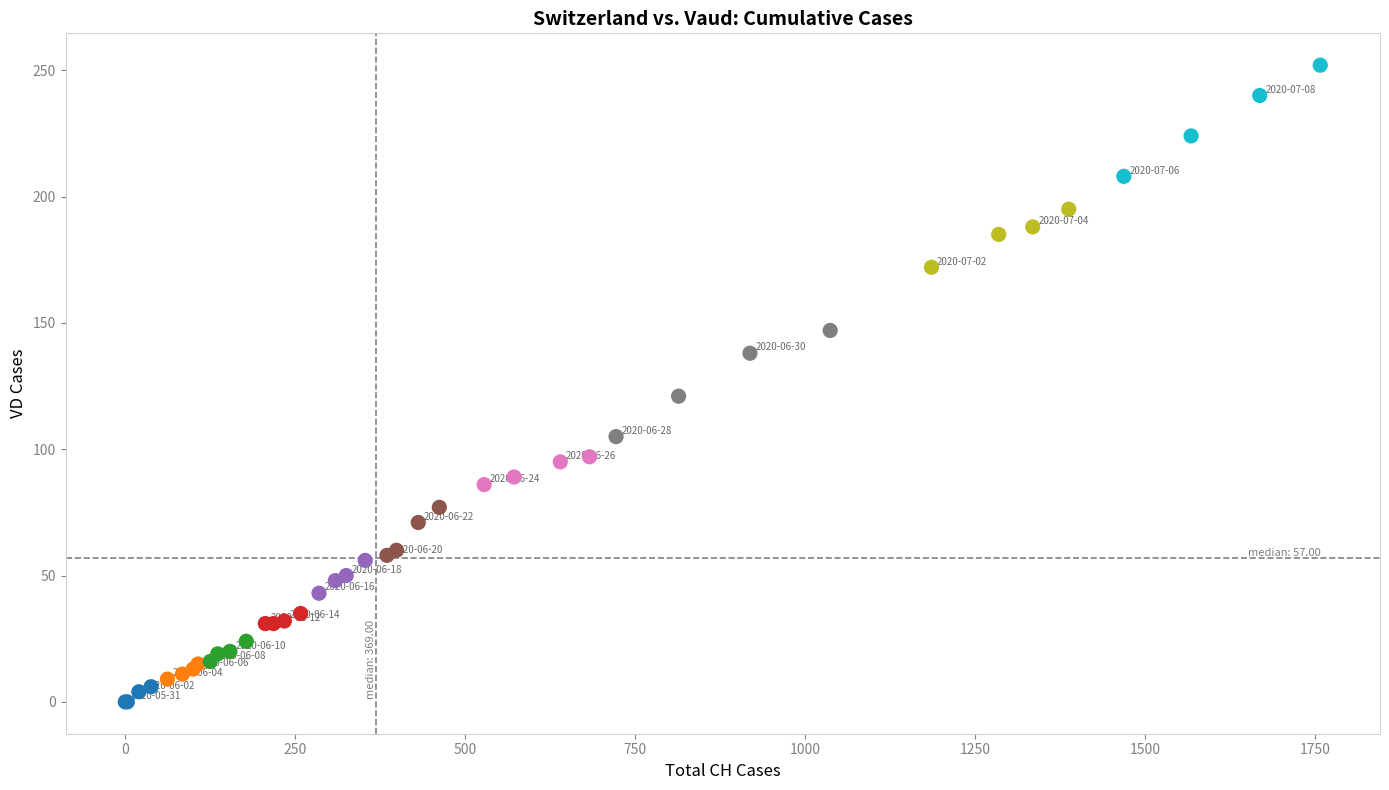

What Y value in the scatter plot is closest to 126?

121